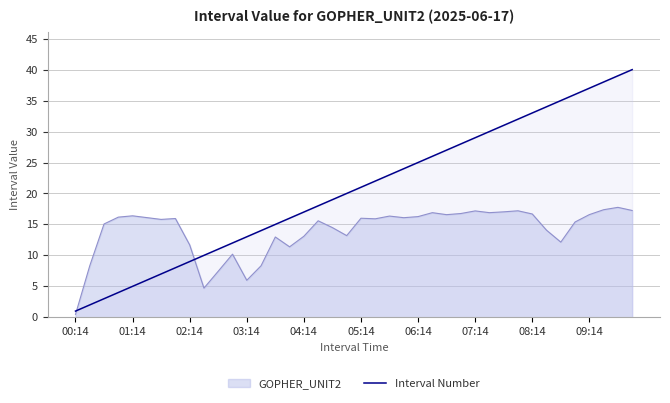

True or false: the data shows 10 at 31.

False